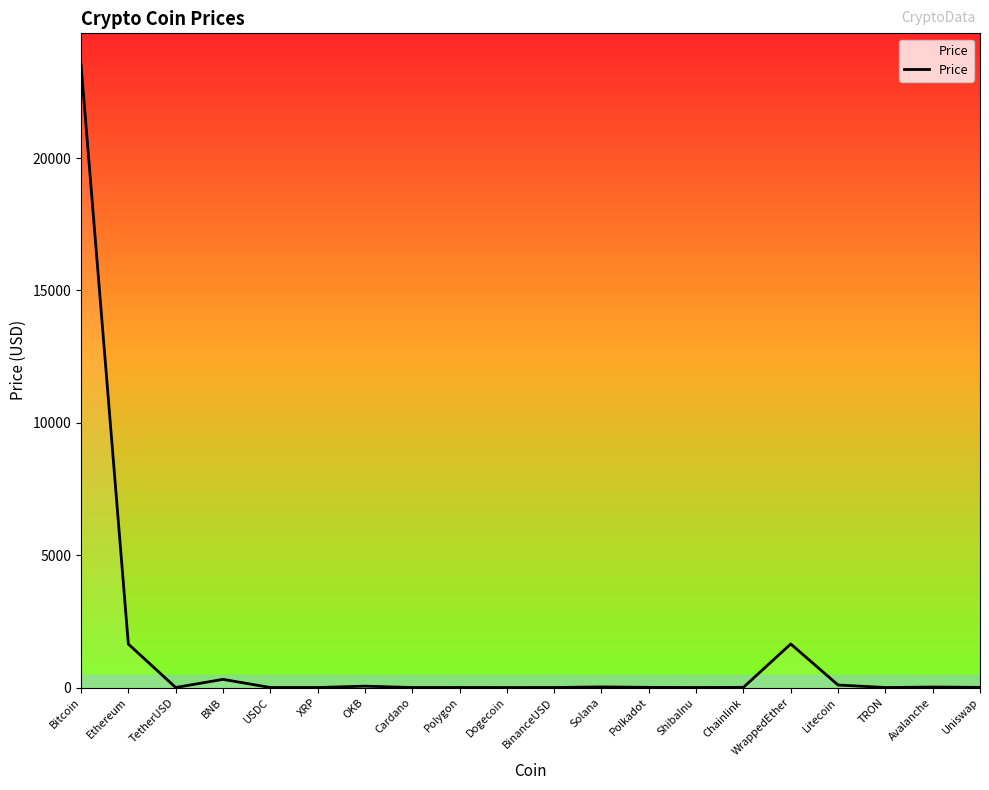

What is the sum of all values?

27345.6